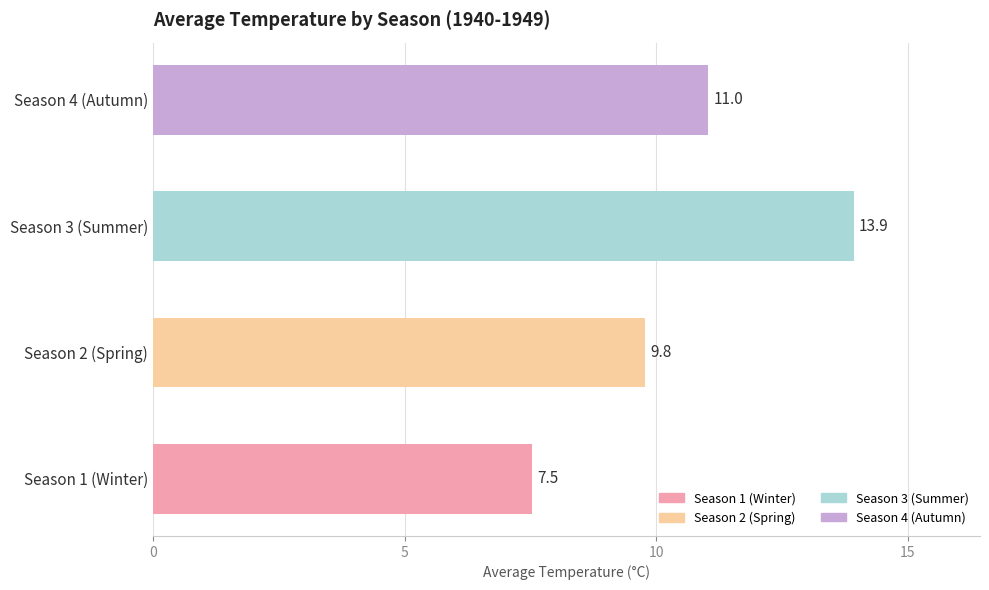

What value does the data have at Season 3 (Summer)?

13.9